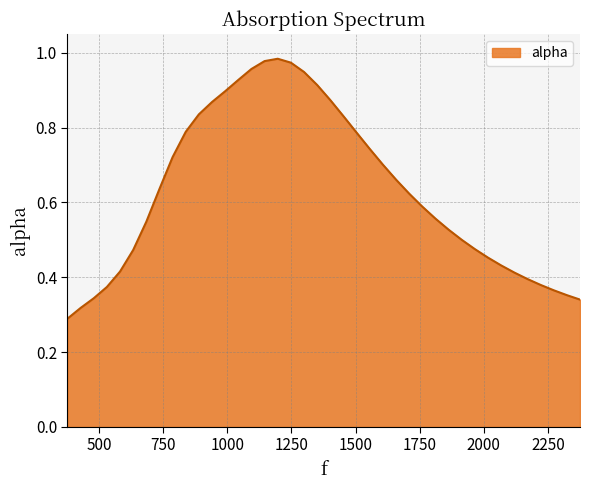

How many lines are shown in the chart?

1